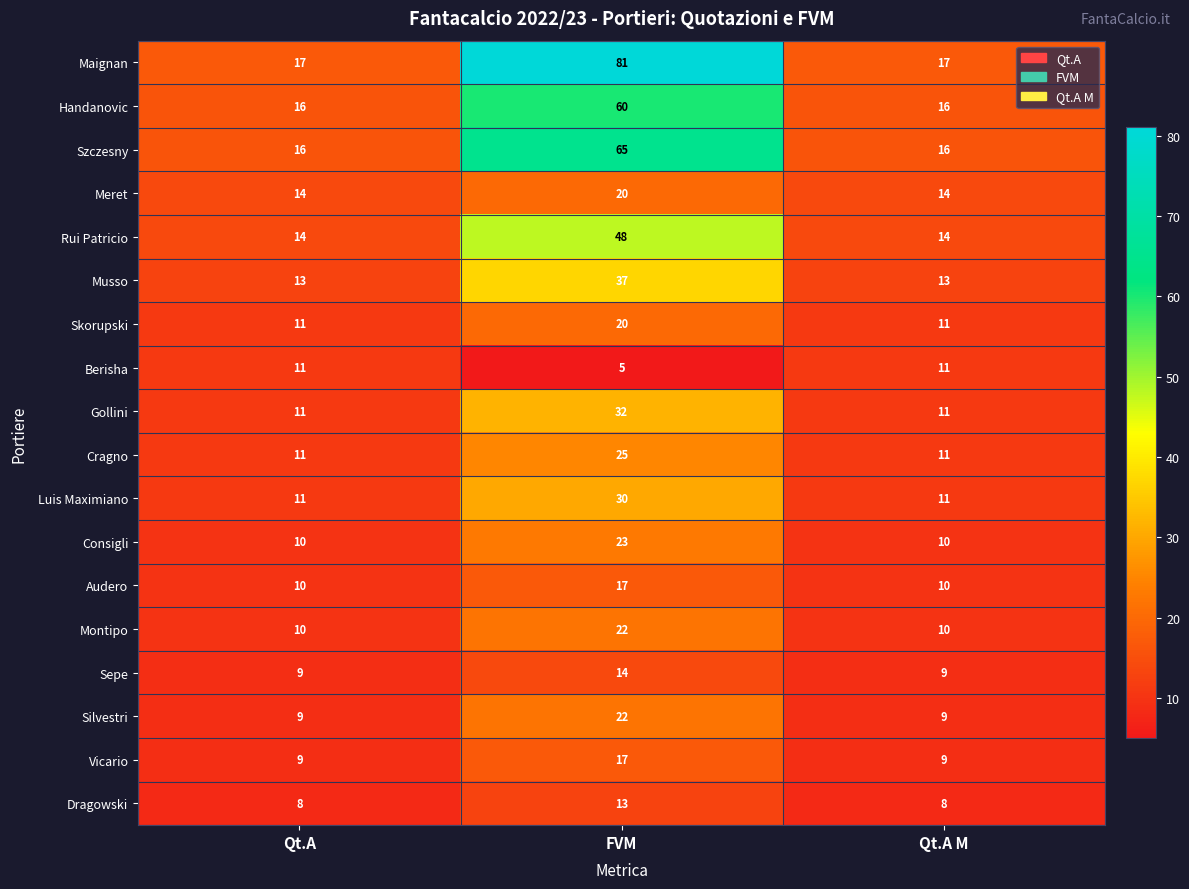

What is the total value across all series at FVM?

551